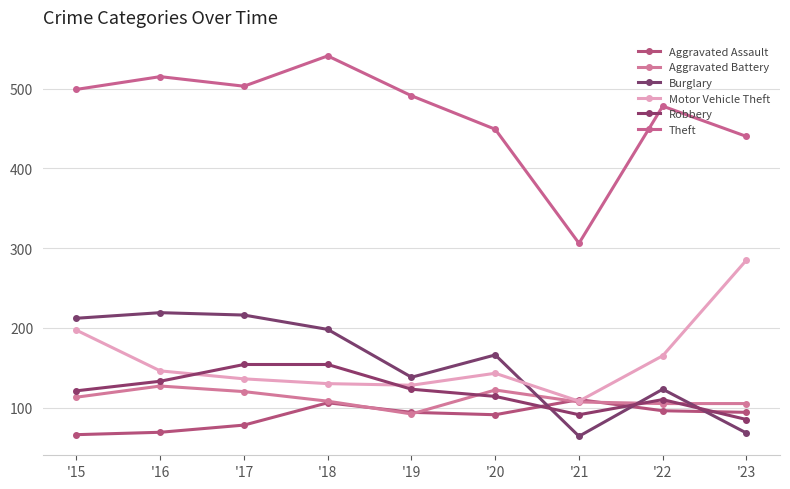

Which series changed the most between '19 and '23?

Motor Vehicle Theft